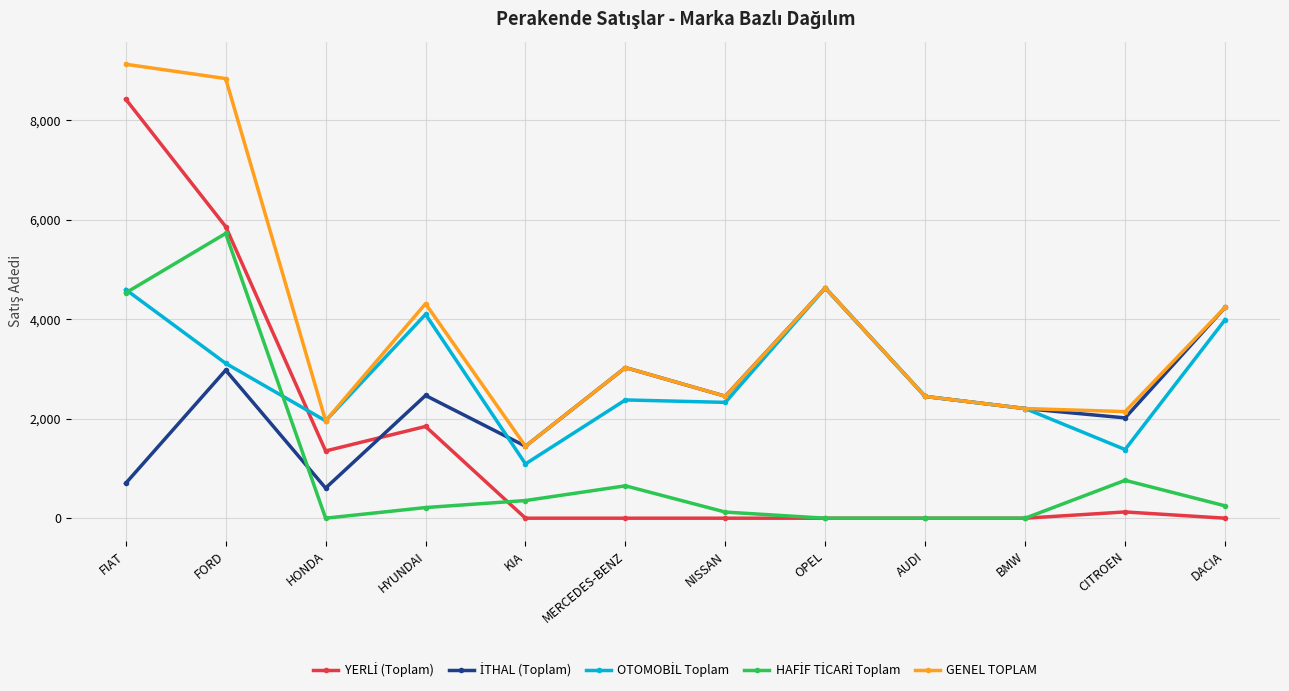

How many data points in GENEL TOPLAM are less than 3029?

6